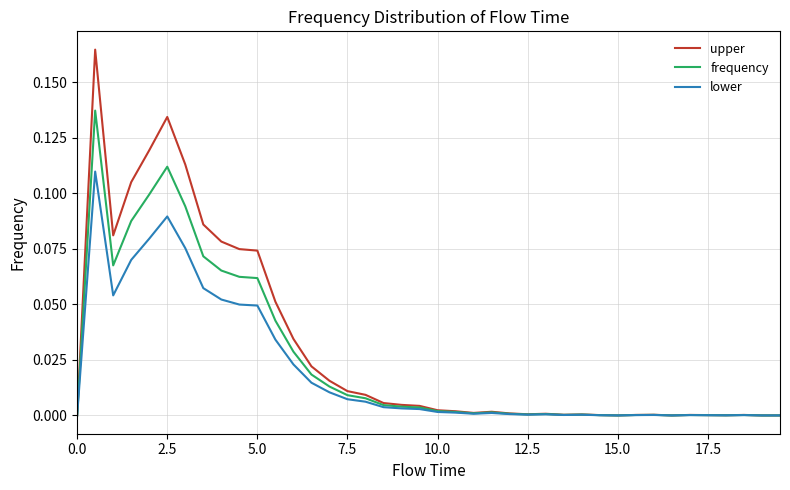

Which series has the widest spread of values?

upper